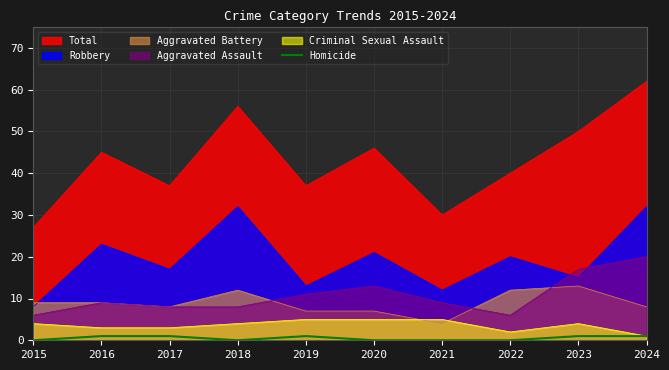

Which label corresponds to the smallest value in the chart?

2015